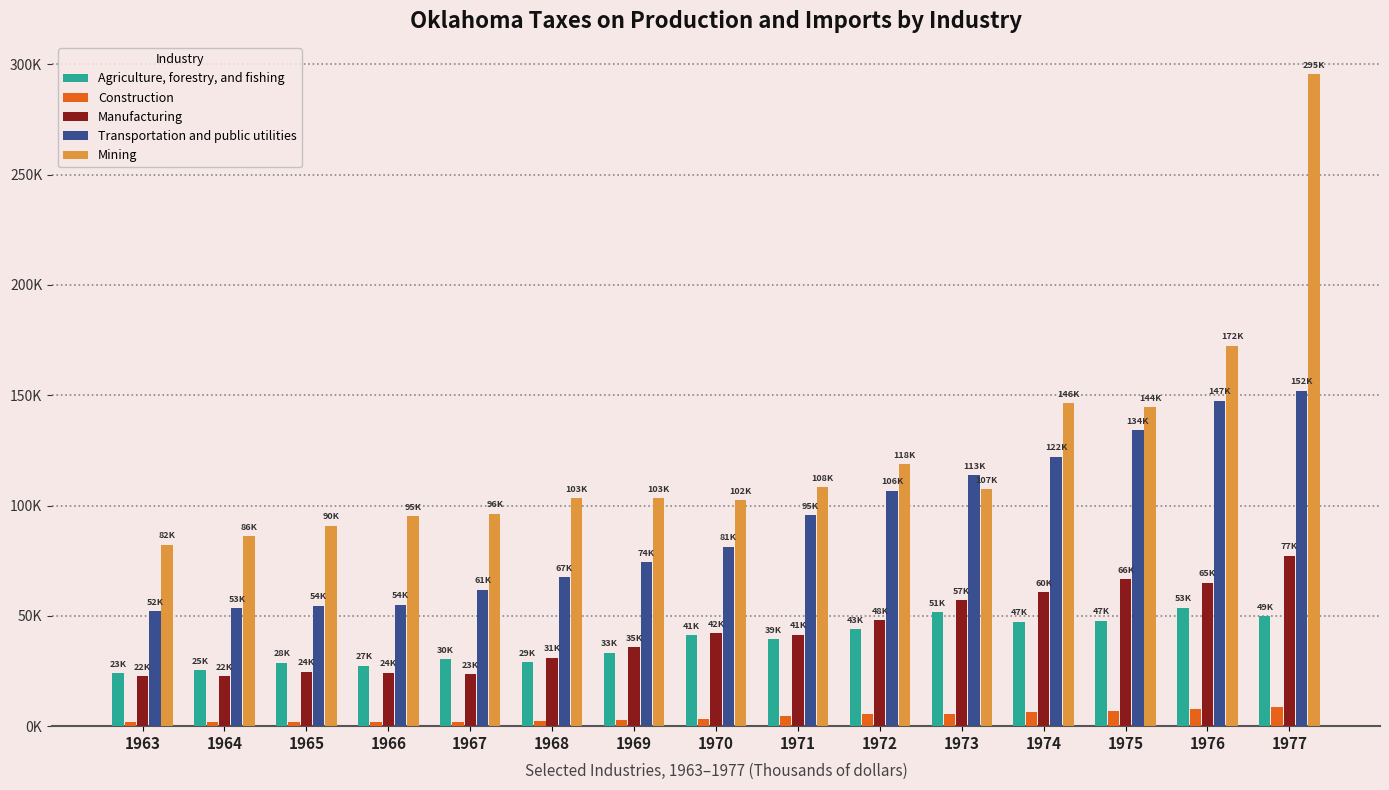

Reading left to right, transcribe all the data shown in this chart.

Agriculture, forestry, and fishing: 23921	25278	28711	27320	30365	29042	33323	41166	39333	43827	51560	47273	47740	53641	49875
Construction: 1920	1893	1999	2041	2107	2473	2881	3469	4554	5386	5506	6226	6699	7634	8510
Manufacturing: 22625	22673	24706	24211	23636	31100	35814	42155	41408	48152	57125	60617	66667	65021	77305
Transportation and public utilities: 52090	53572	54603	54964	61763	67590	74421	81309	95559	106810	113846	122213	134044	147456	152111
Mining: 82253	86078	90809	95191	96351	103216	103306	102487	108274	118707	107399	146485	144562	172453	295382